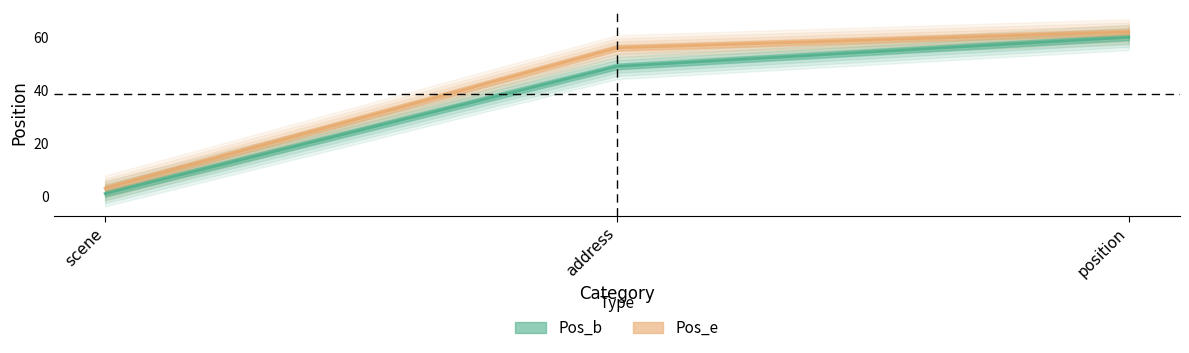

Rank the series by their maximum value, from highest to lowest.

Pos_e, Pos_b